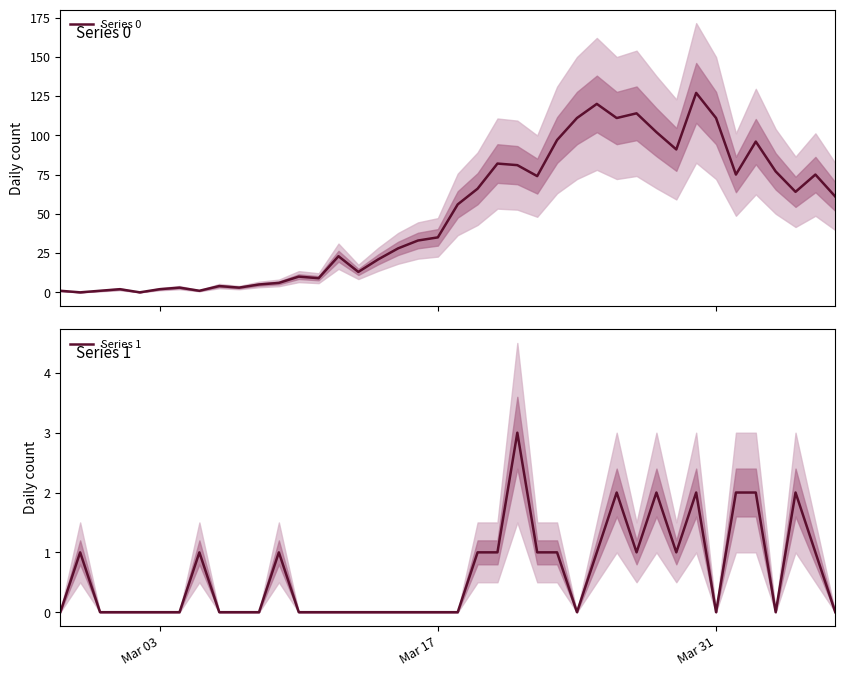

Reading right to left, transcribe all the data shown in this chart.

Series 0: 61	75	64	77	96	75	111	127	91	102	114	111	120	111	97	74	81	82	66	56	35	33	28	21	13	23	9	10	6	5	3	4	1	3	2	0	2	1	0	1
Series 1: 0	1	2	0	2	2	0	2	1	2	1	2	1	0	1	1	3	1	1	0	0	0	0	0	0	0	0	0	1	0	0	0	1	0	0	0	0	0	1	0